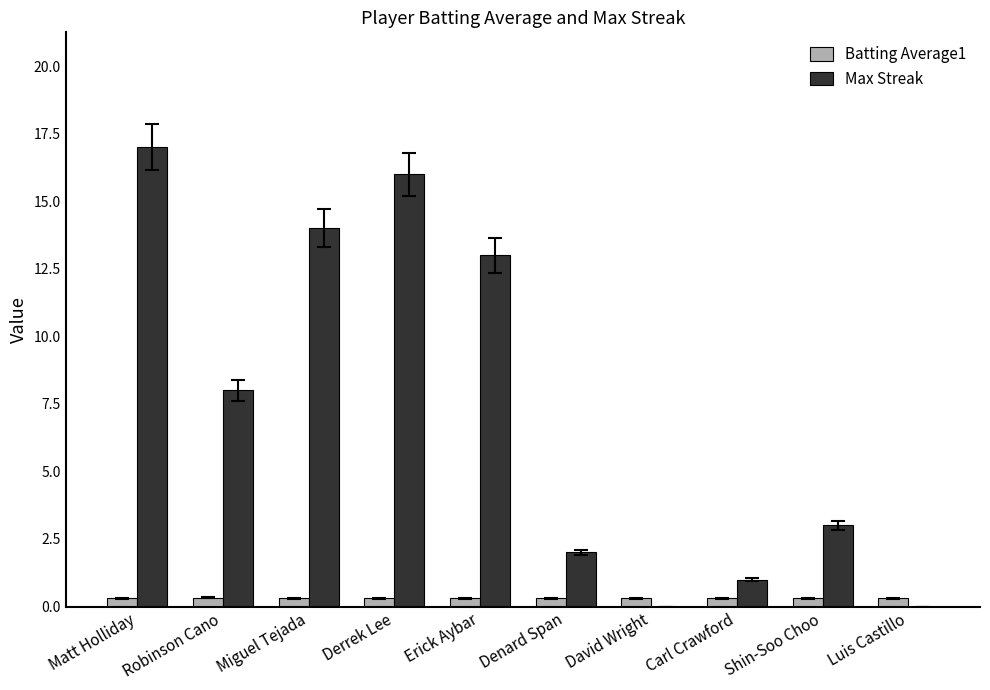

Reading left to right, what are all the values shown in this chart?

Batting Average1: Matt Holliday=0.3	Robinson Cano=0.3	Miguel Tejada=0.3	Derrek Lee=0.3	Erick Aybar=0.3	Denard Span=0.3	David Wright=0.3	Carl Crawford=0.3	Shin-Soo Choo=0.3	Luis Castillo=0.3
Max Streak: Matt Holliday=17.0	Robinson Cano=8.0	Miguel Tejada=14.0	Derrek Lee=16.0	Erick Aybar=13.0	Denard Span=2.0	David Wright=0.0	Carl Crawford=1.0	Shin-Soo Choo=3.0	Luis Castillo=0.0